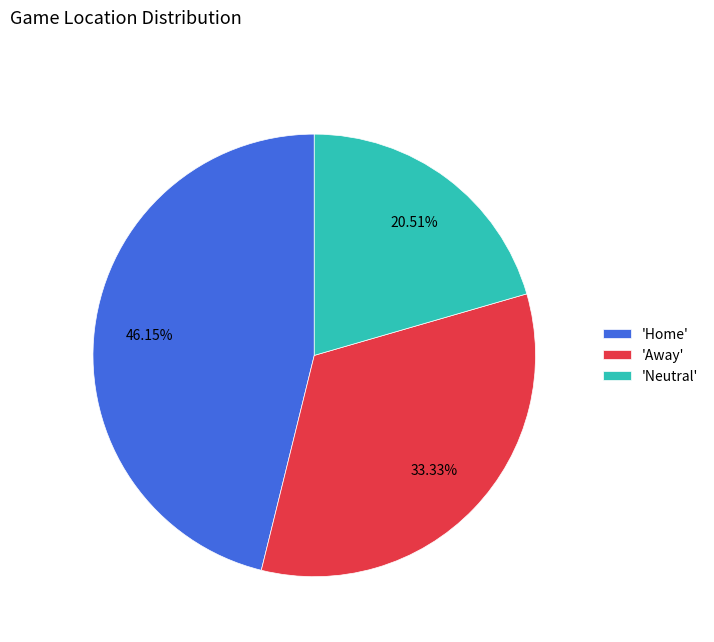

Which slice is the smallest?

'Neutral'